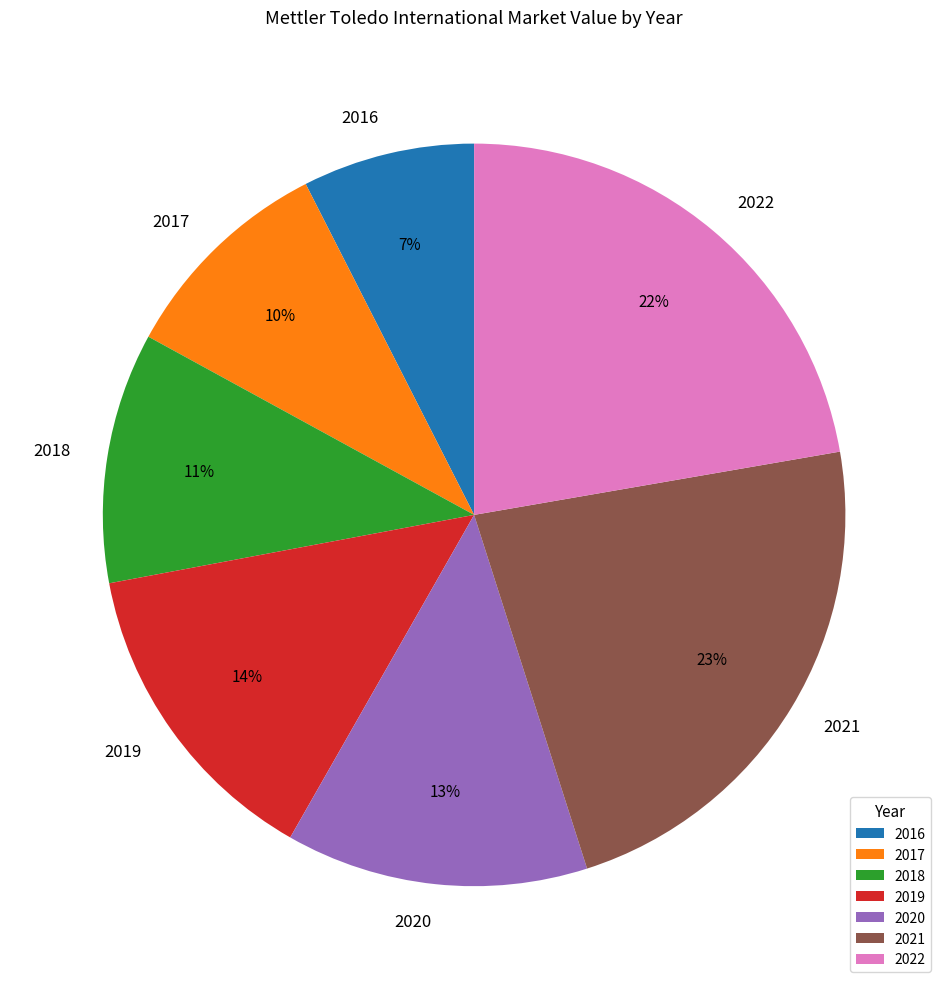

Which category has the smallest portion of the pie?

2016